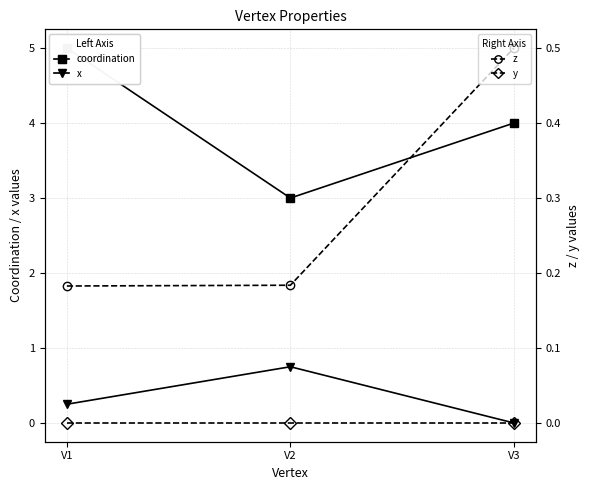

Reading right to left, what are all the values shown in this chart?

coordination: 4.0	3.0	5.0
x: 0.0	0.8	0.2
z: 0.5	0.2	0.2
y: 0.0	0.0	0.0